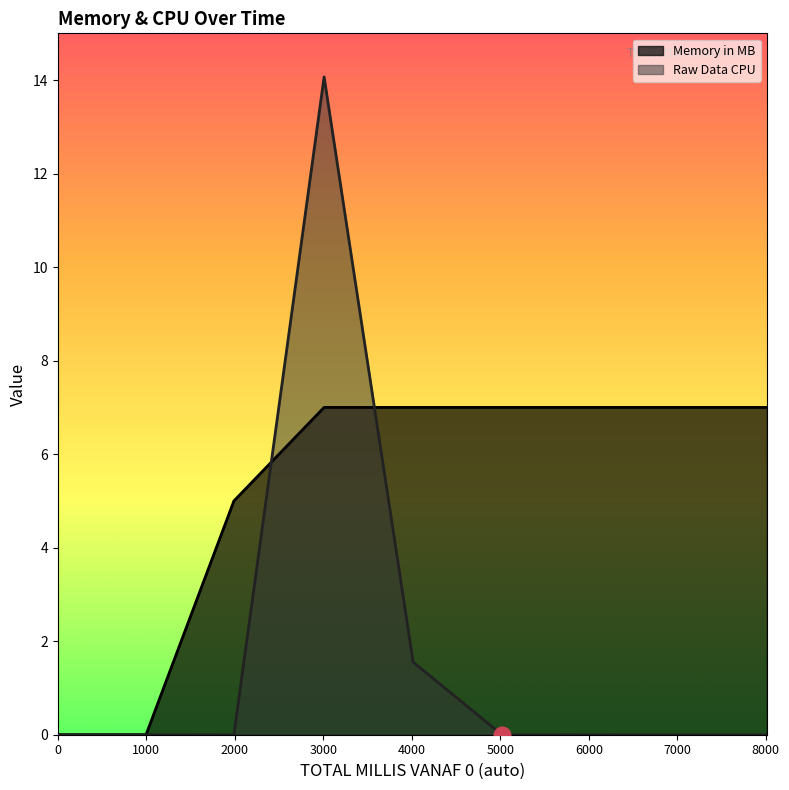

What is the total value across all series at 3009?

21.1